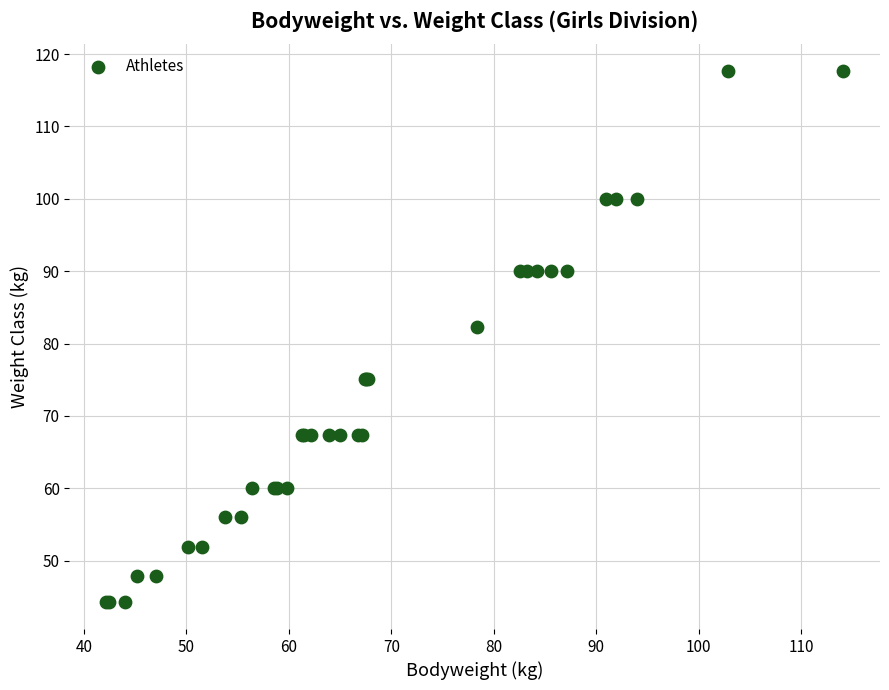

What Y value in the scatter plot is closest to 80?

82.3